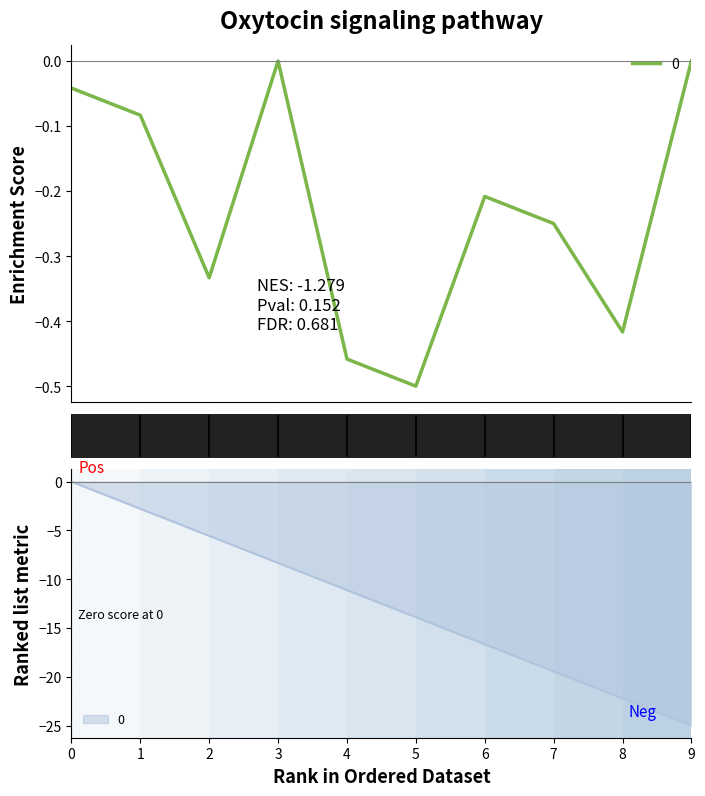

At which category does the data reach its first local peak?

3